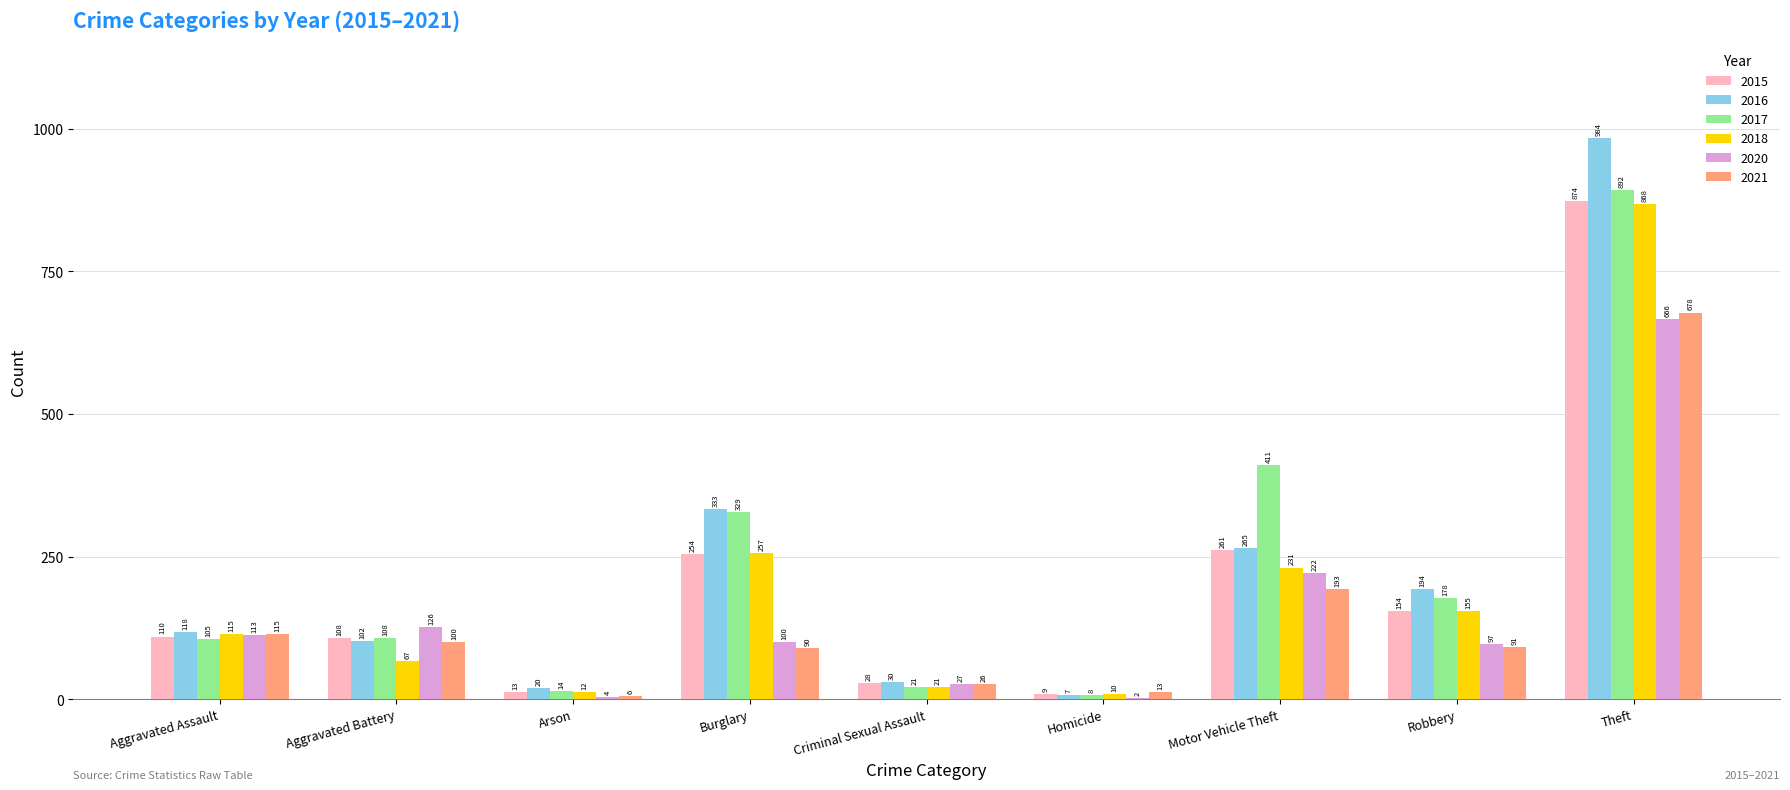

What is the maximum value shown in the chart?

984